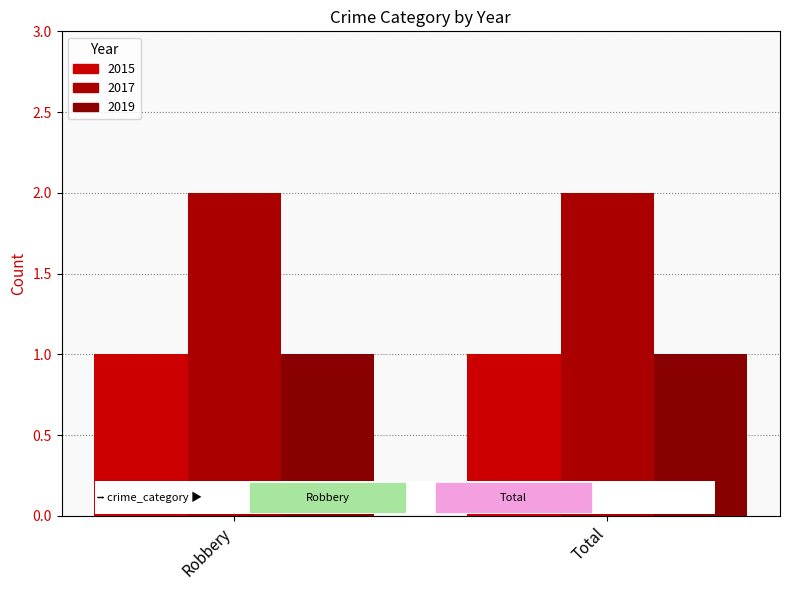

How many bars are there in total?

6